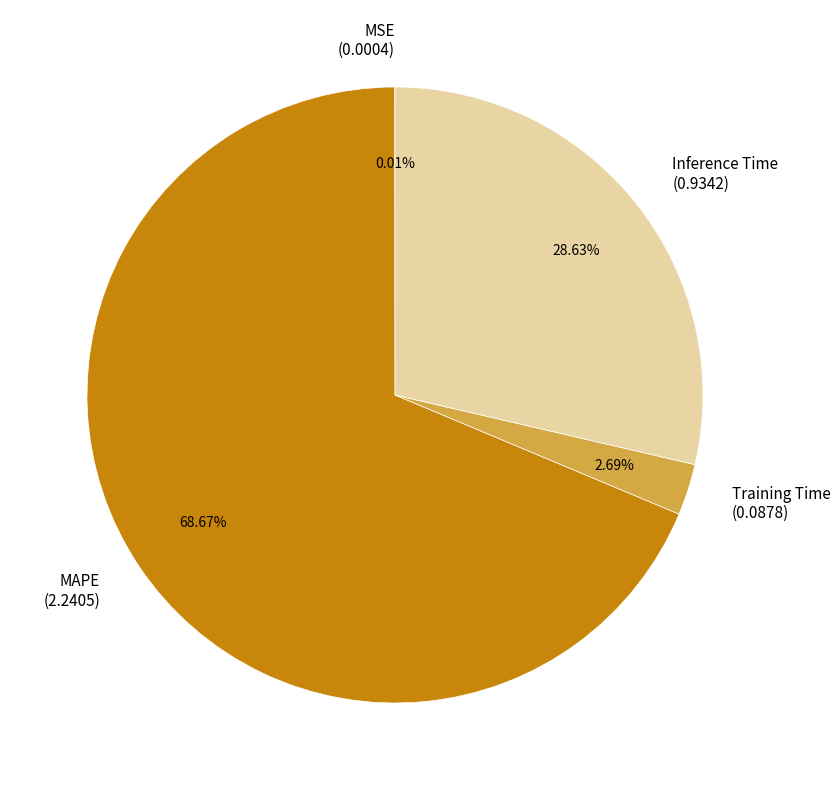

Approximately how many times larger is the value at Inference Time (0.9342) compared to MAPE (2.2405)?

0.4